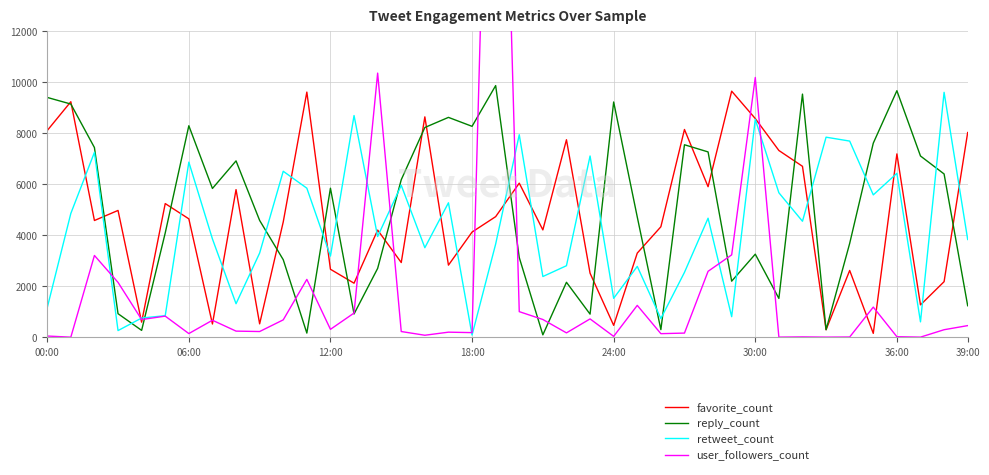

What is the label of the 24th point from the right?

16